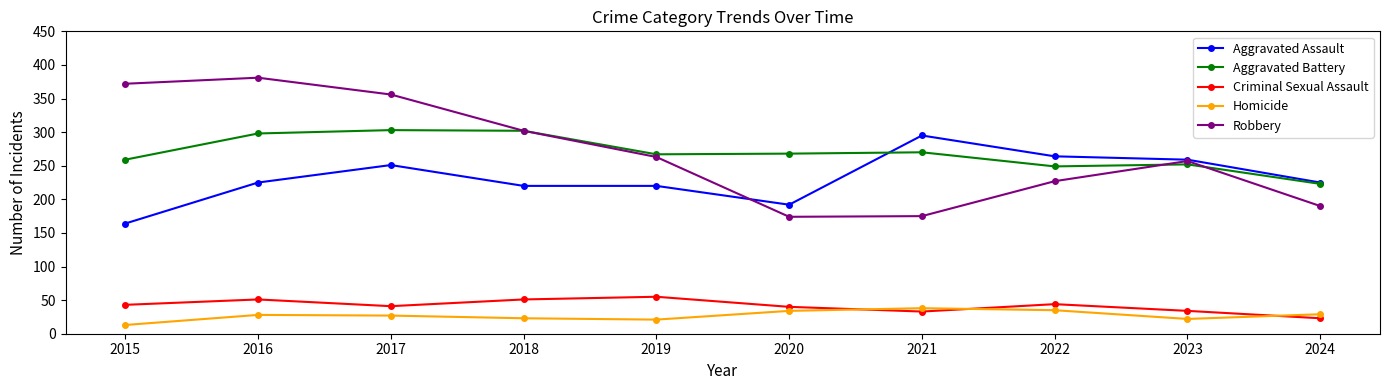

What is the sum of all Criminal Sexual Assault values?

415